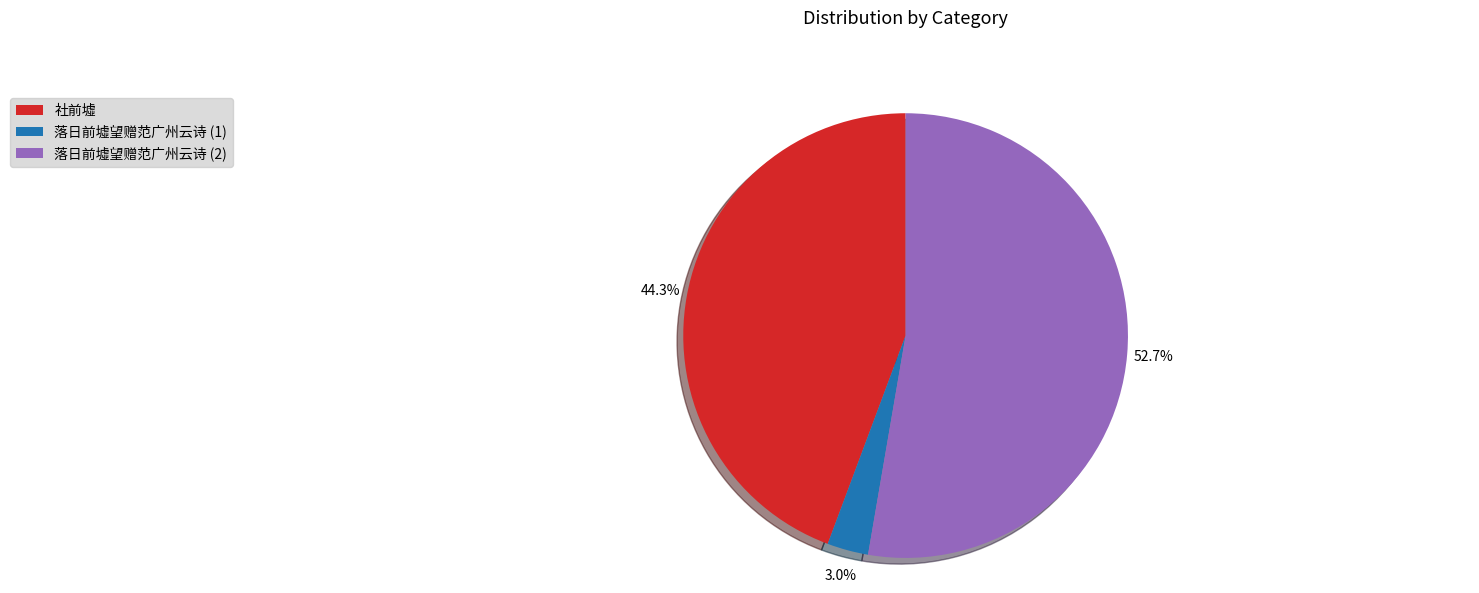

What is the majority slice?

落日前墟望赠范广州云诗 (2)